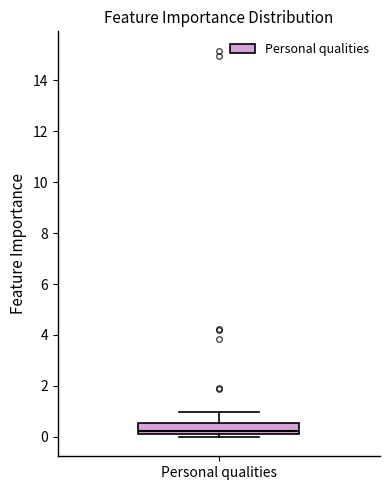

Transcribe this box plot: give where the median line is, the range the box spans, and where the two whiskers end, as read against the y-axis. The values are not printed on the chart, so give them approximately, as read against the axis.

median 0.2 (just above the box's lower edge), box 0.2 to 0.6, whiskers 0.0 to 1.0